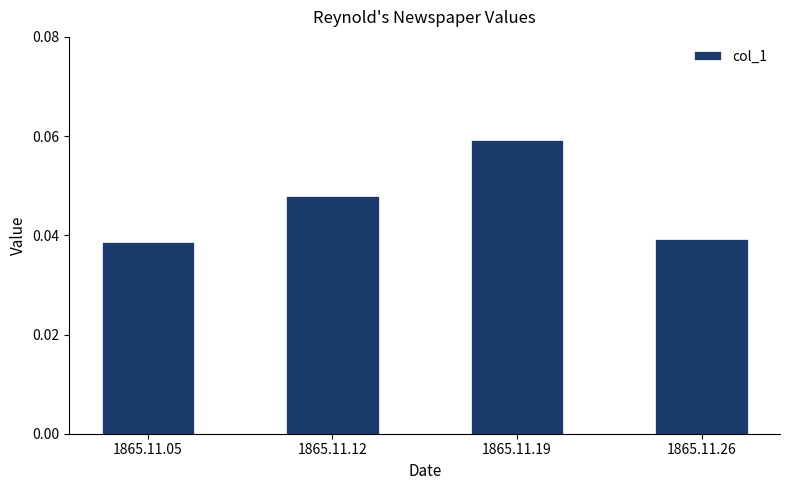

Which label corresponds to the largest value in the chart?

1865.11.19